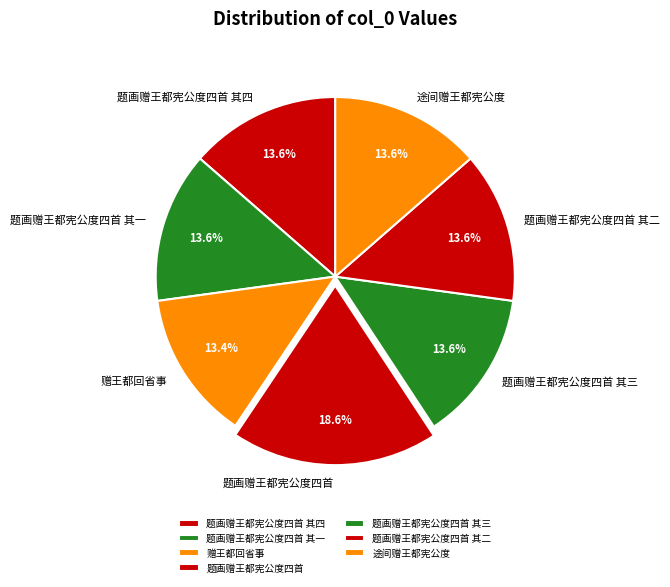

Approximately how many times larger is the value at 题画赠王都宪公度四首 其四 compared to 题画赠王都宪公度四首 其一?

1.0